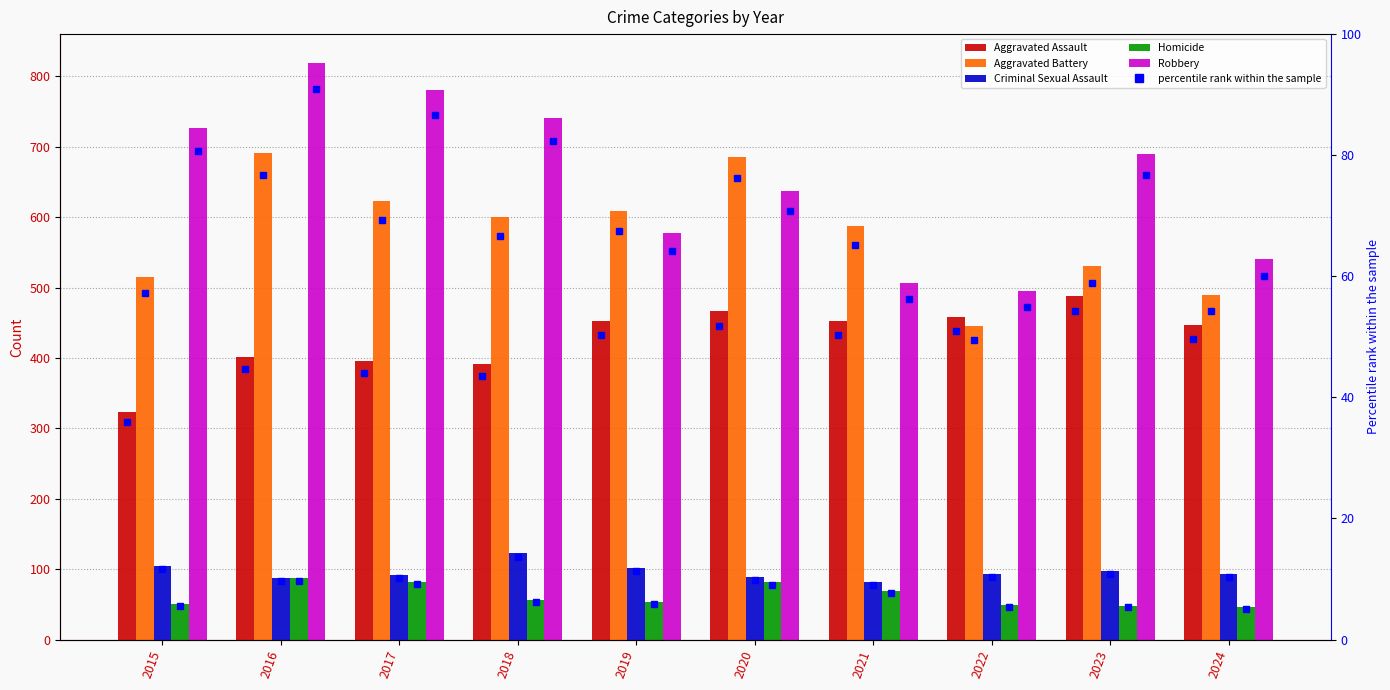

What is the difference between the maximum and minimum values in the Homicide series?

41